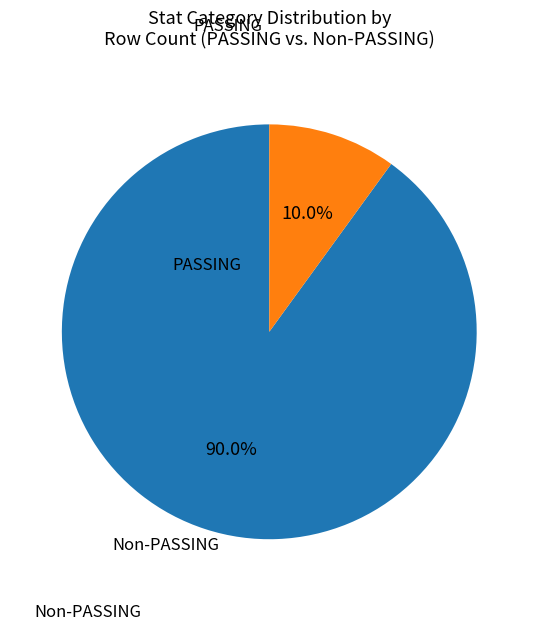

Count the number of slices in the pie.

2